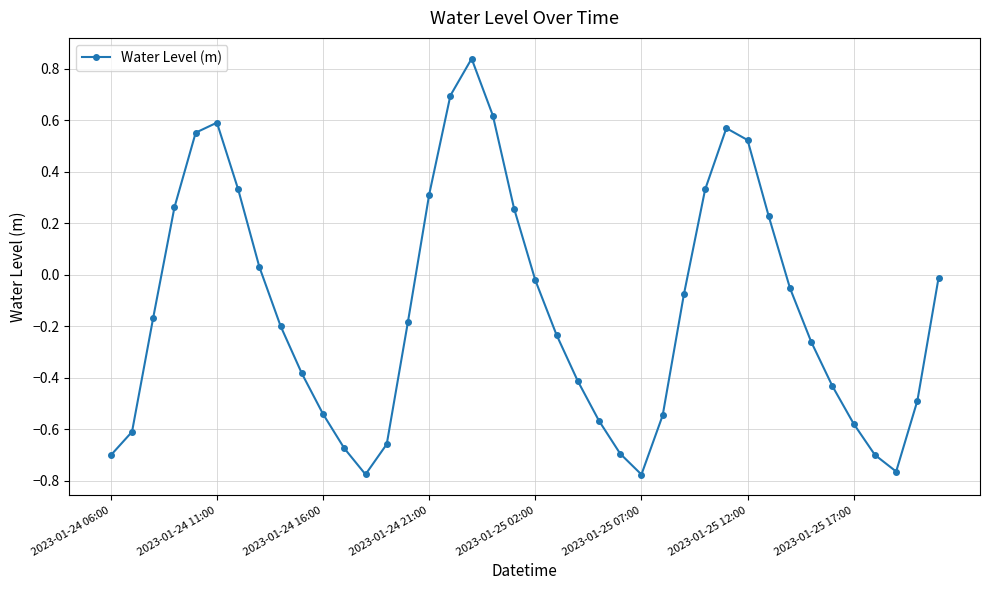

What is the difference between the maximum and minimum values?

1.6